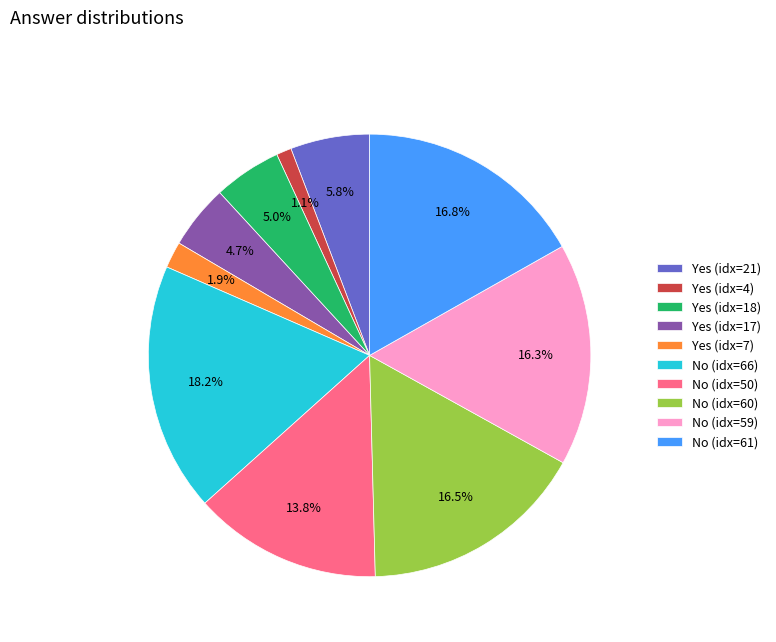

Is Yes (idx=21) the majority of the pie?

No